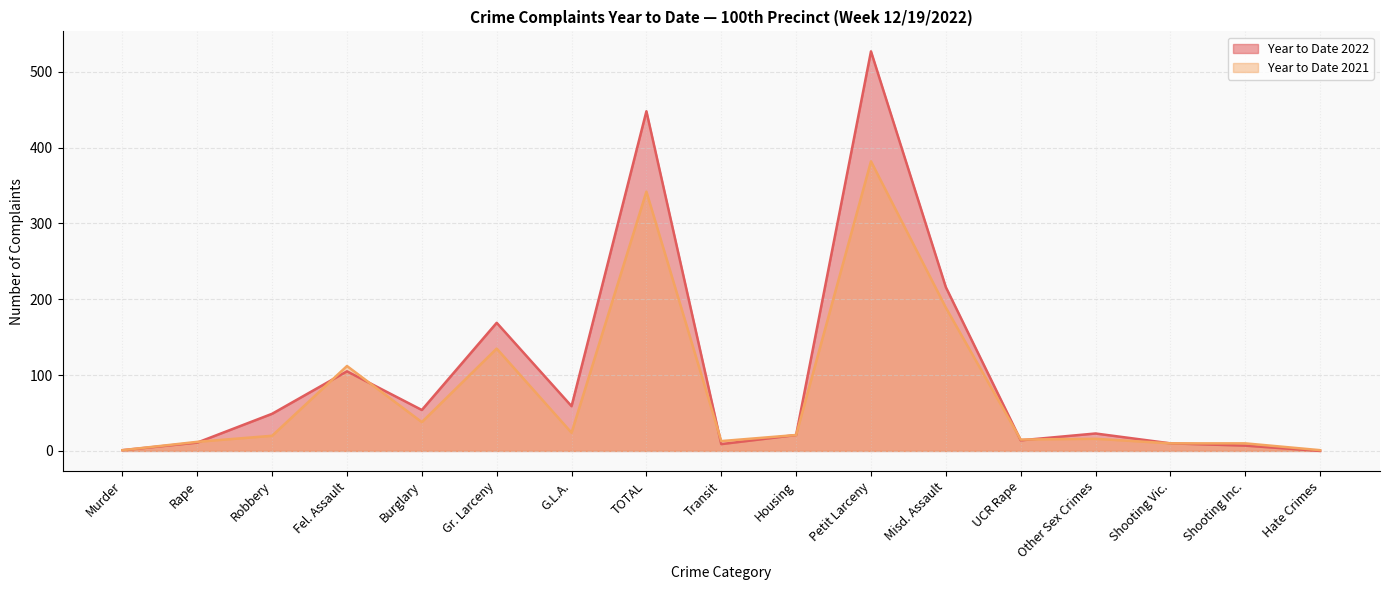

What is the label of the 15th point from the right?

Robbery